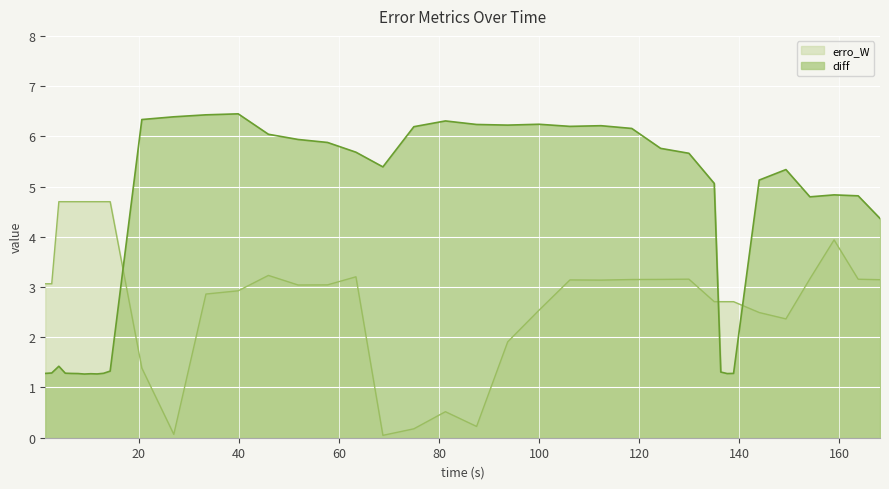

Which series ends up on top after the final intersection of erro_W and diff?

diff